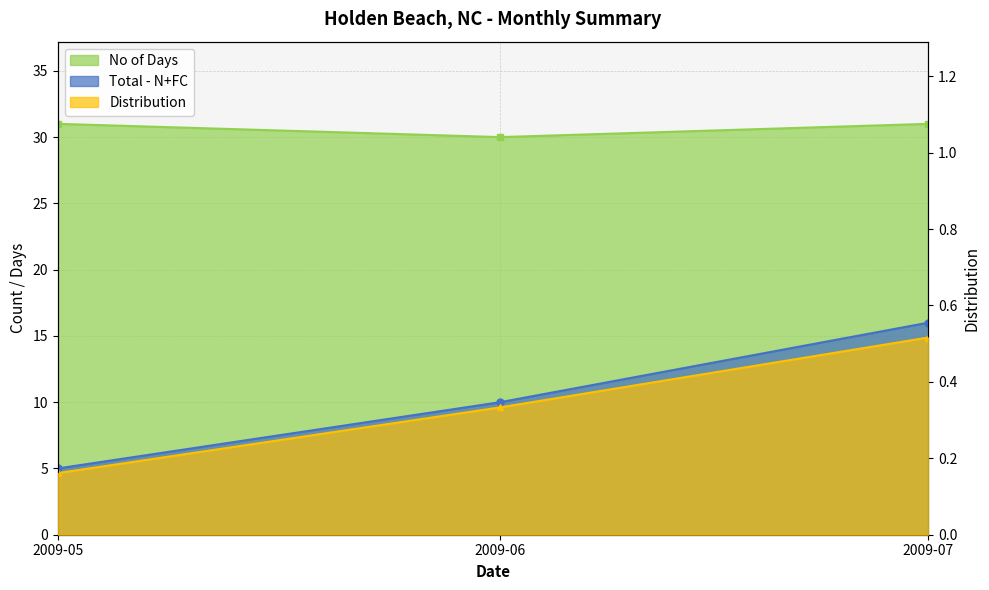

What are all the series names shown in the legend?

Total - N+FC, No of Days, Distribution